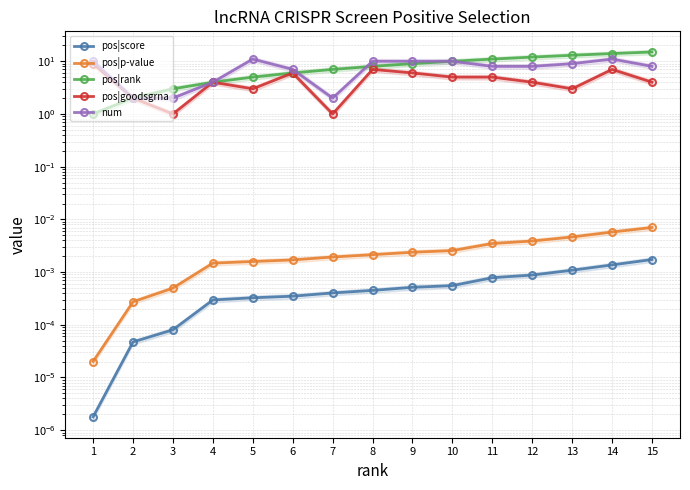

True or false: pos|score and pos|rank cross at least once.

False